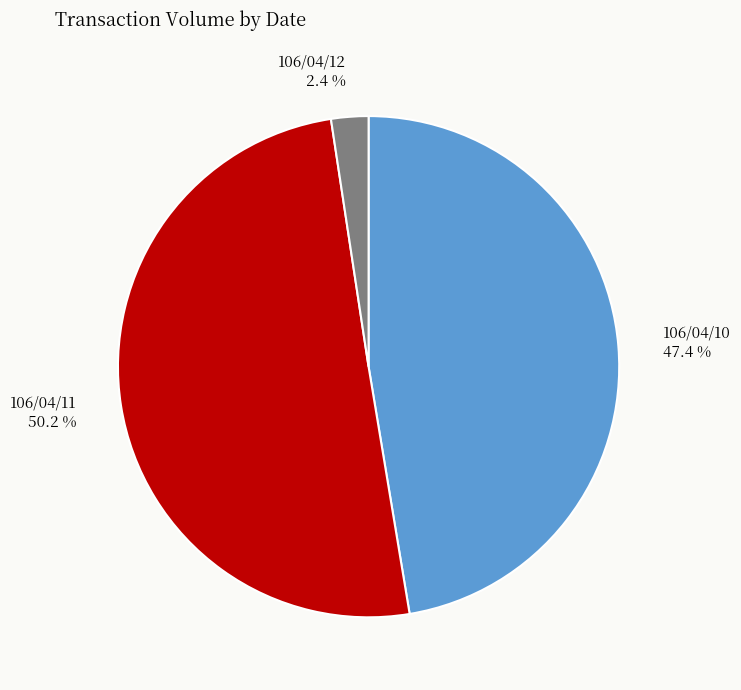

To the nearest percent, what portion does 106/04/12 represent?

2%